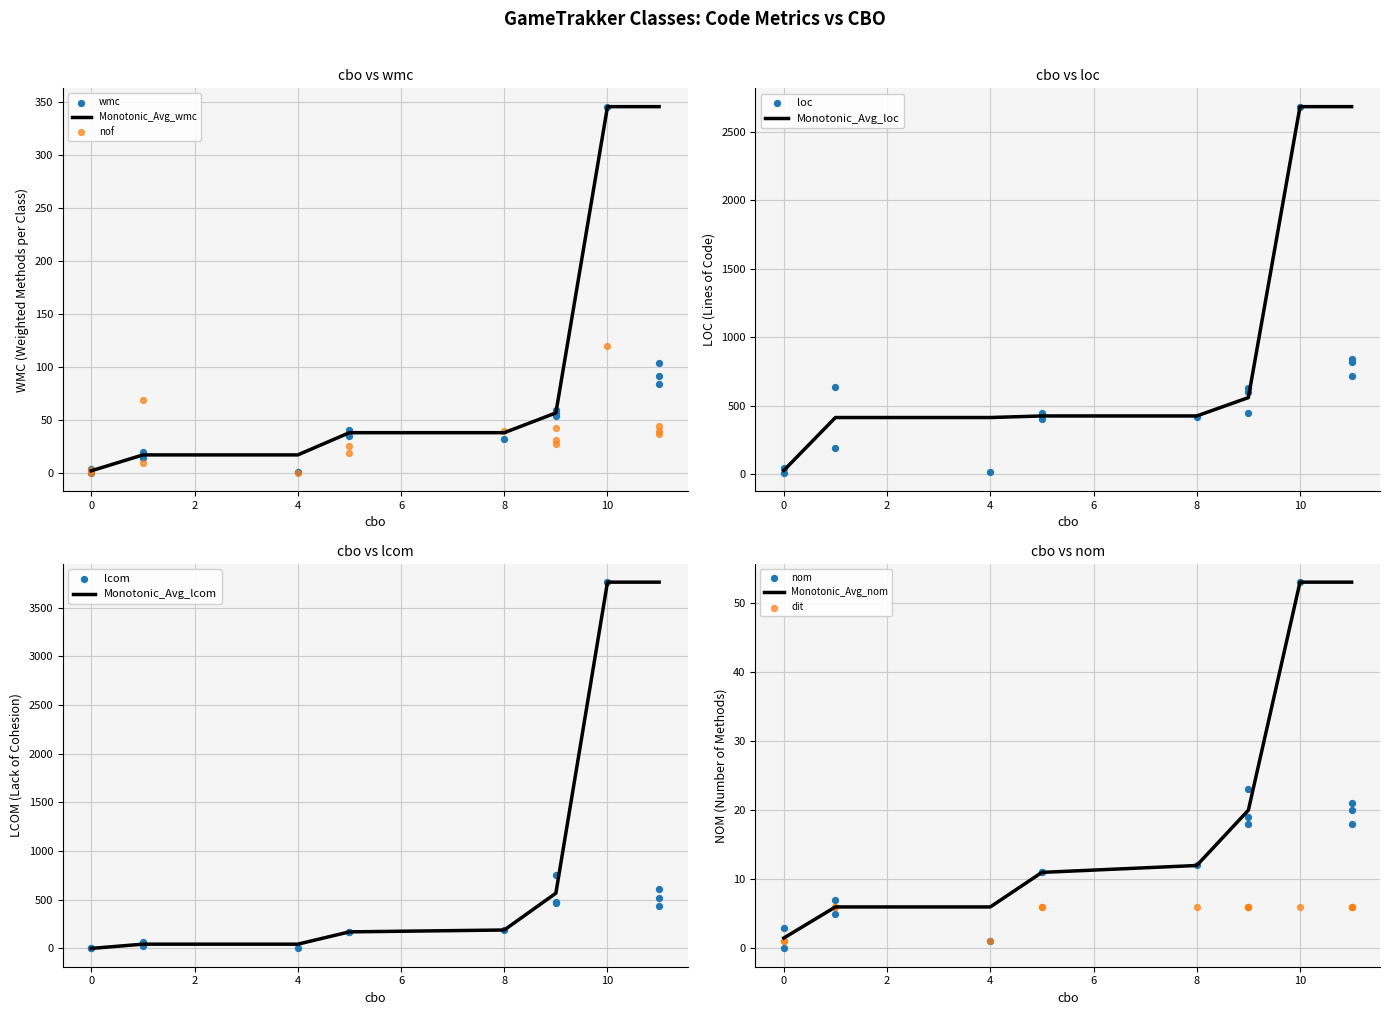

The Monotonic_Avg_wmc series shows 57.4 at 8. True or false?

False